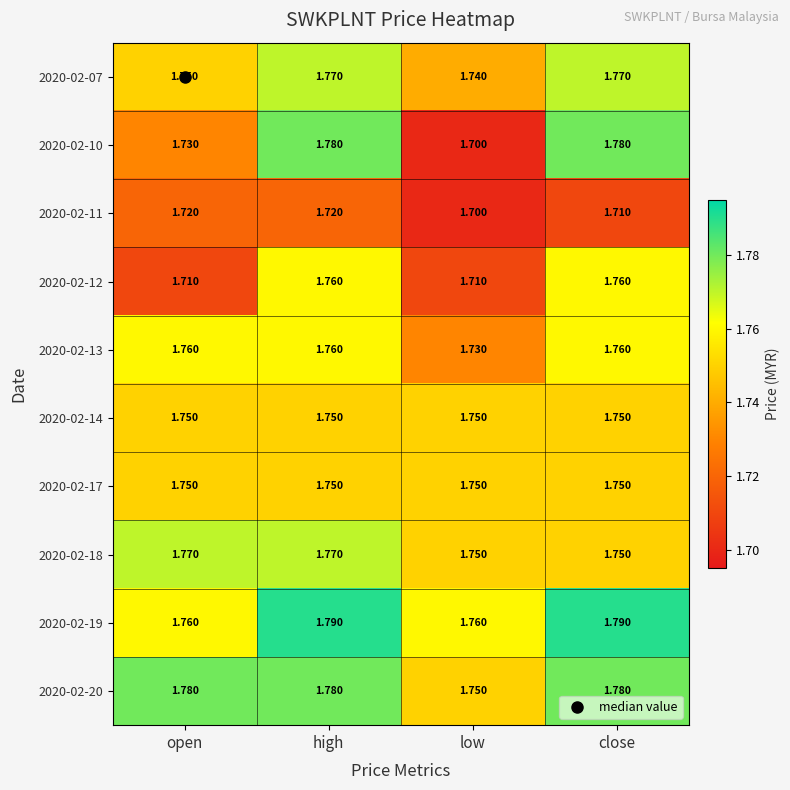

At which category does the chart reach its minimum across all series?

low